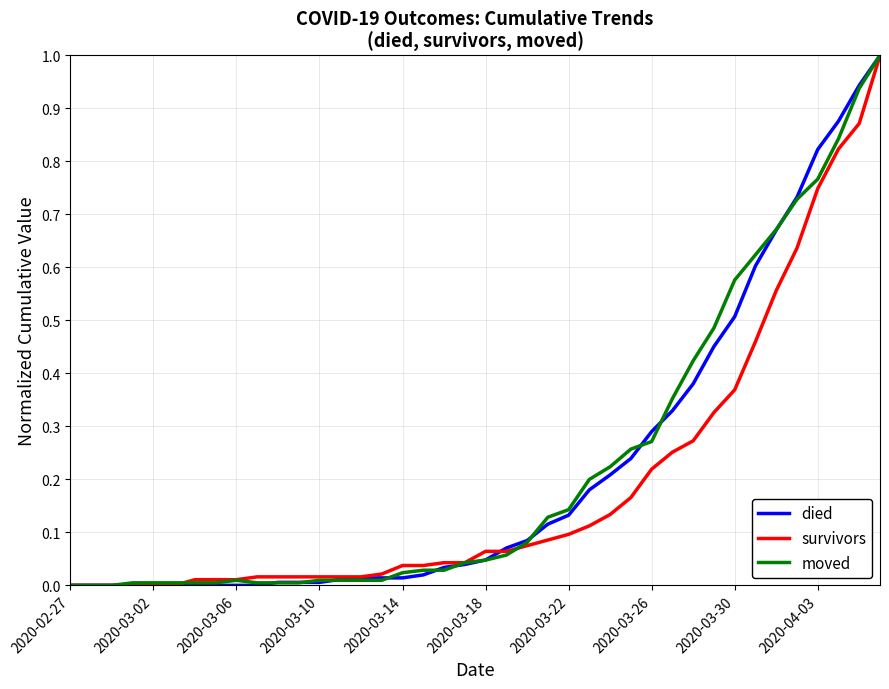

What is the maximum value for moved?

1.0